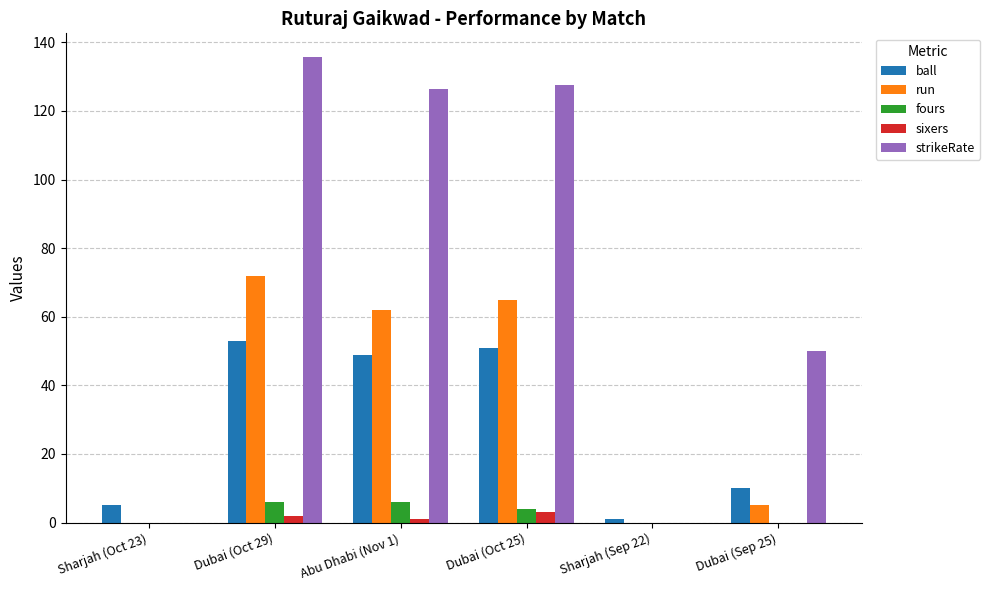

The run series shows 115.9 at Dubai (Oct 29). True or false?

False